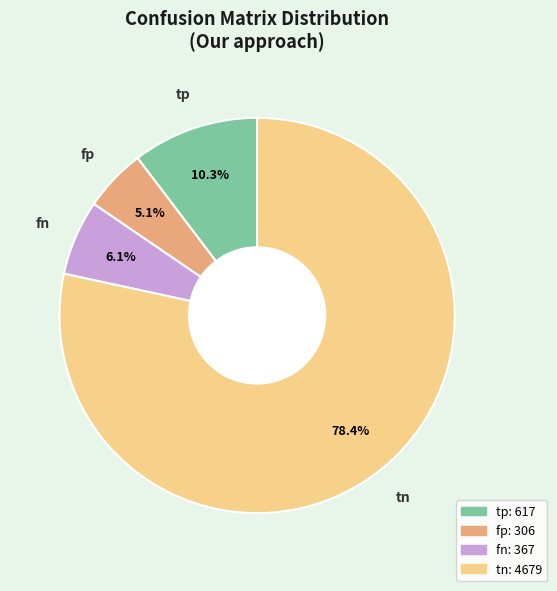

What portion of the pie excludes tp?

89.7%